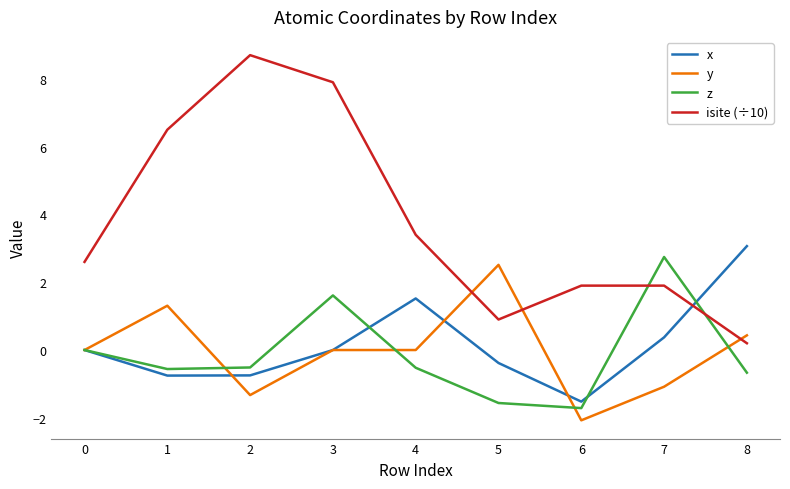

What value does the z series have at 4?

-0.5